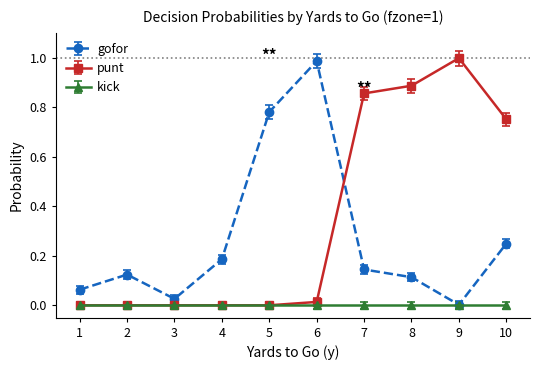

Is the value of gofor at 3 greater than the value of punt at 10?

No